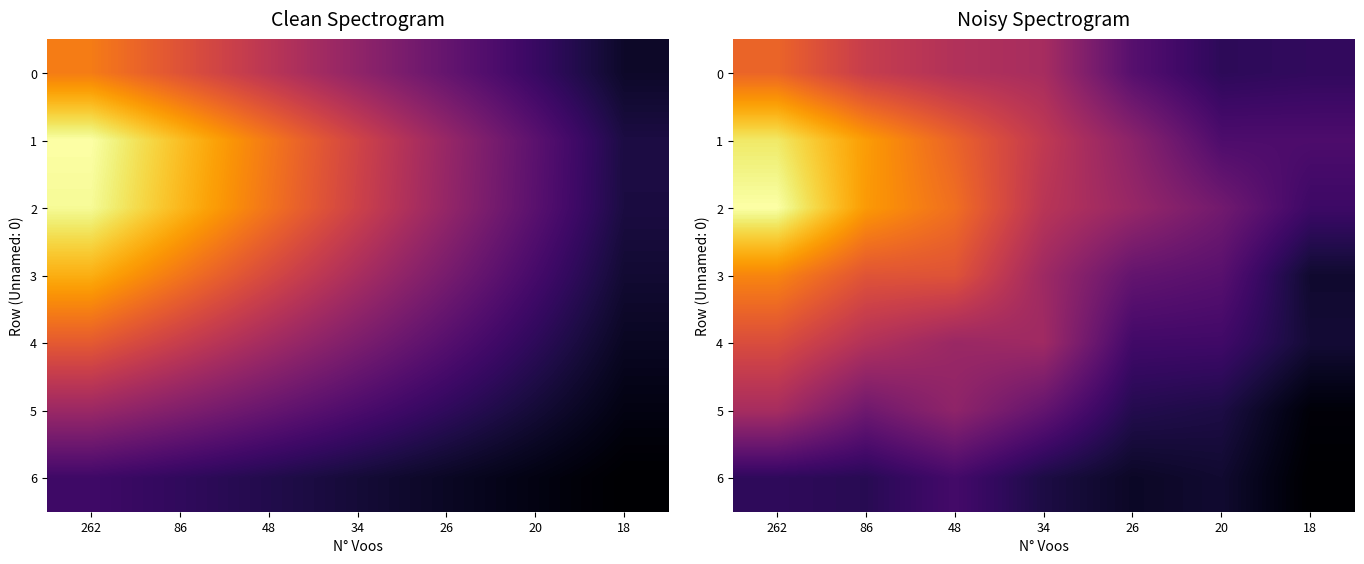

What is the difference between the second highest and minimum values in the 5 series?

1.4